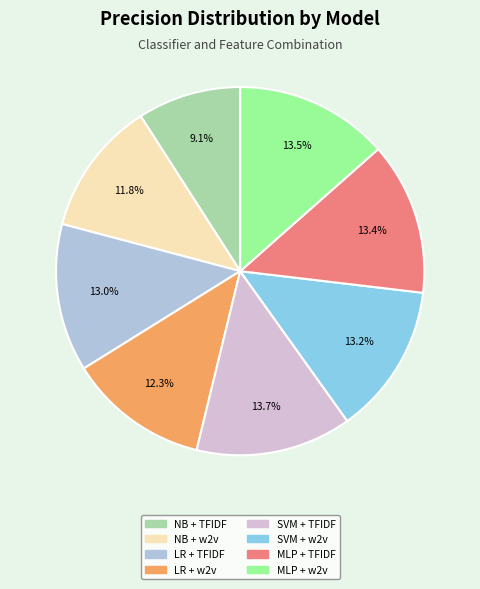

Is it true that SVM + w2v is 23% of the pie?

False